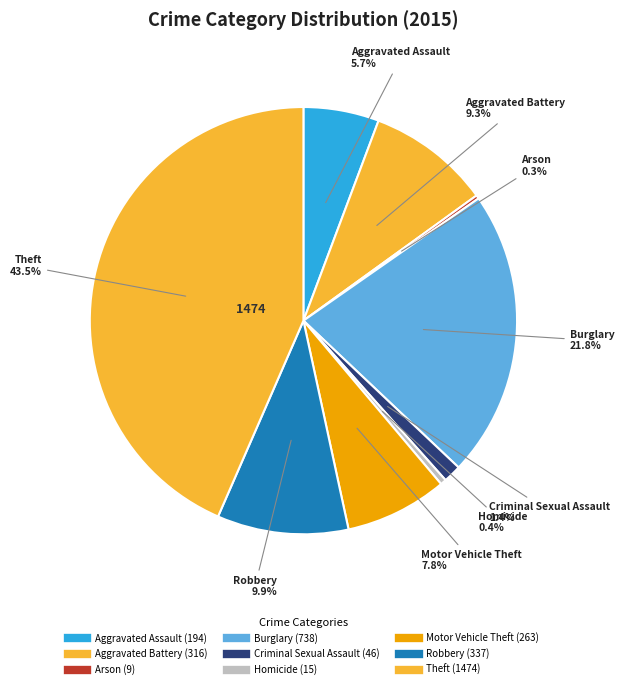

To the nearest percent, what is the average slice percentage?

11%